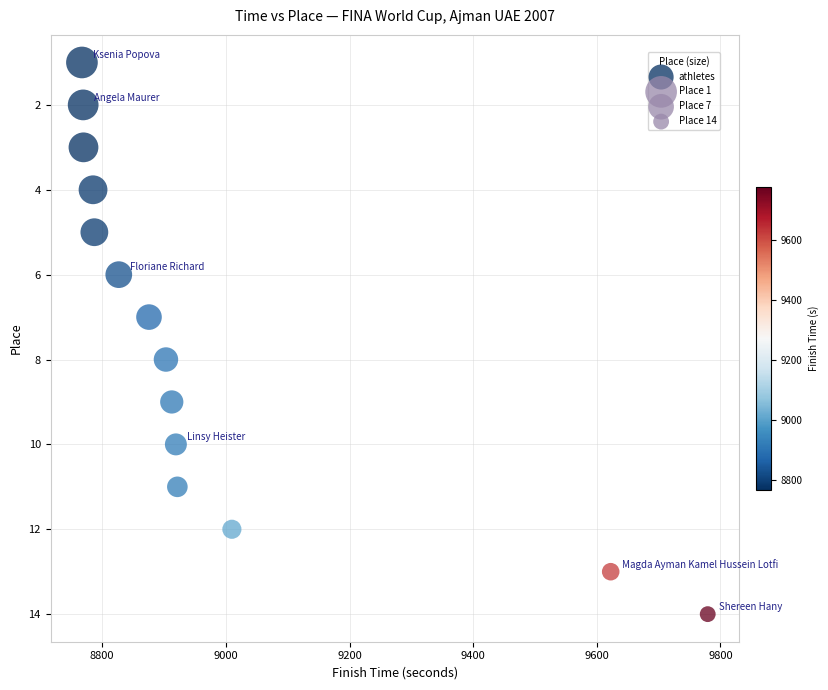

What is the range of Y values (max minus min)?

13